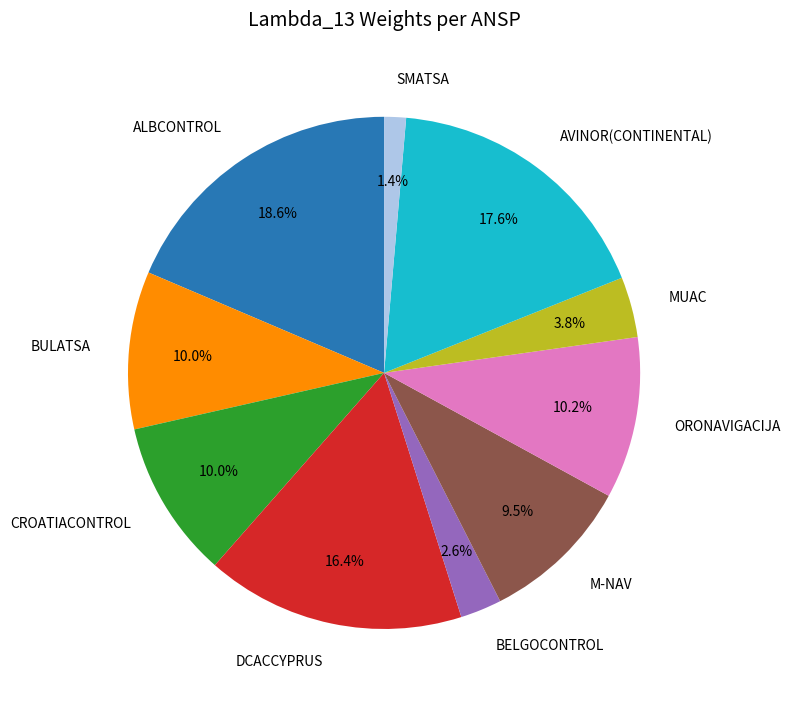

Is there a majority slice in this chart?

No